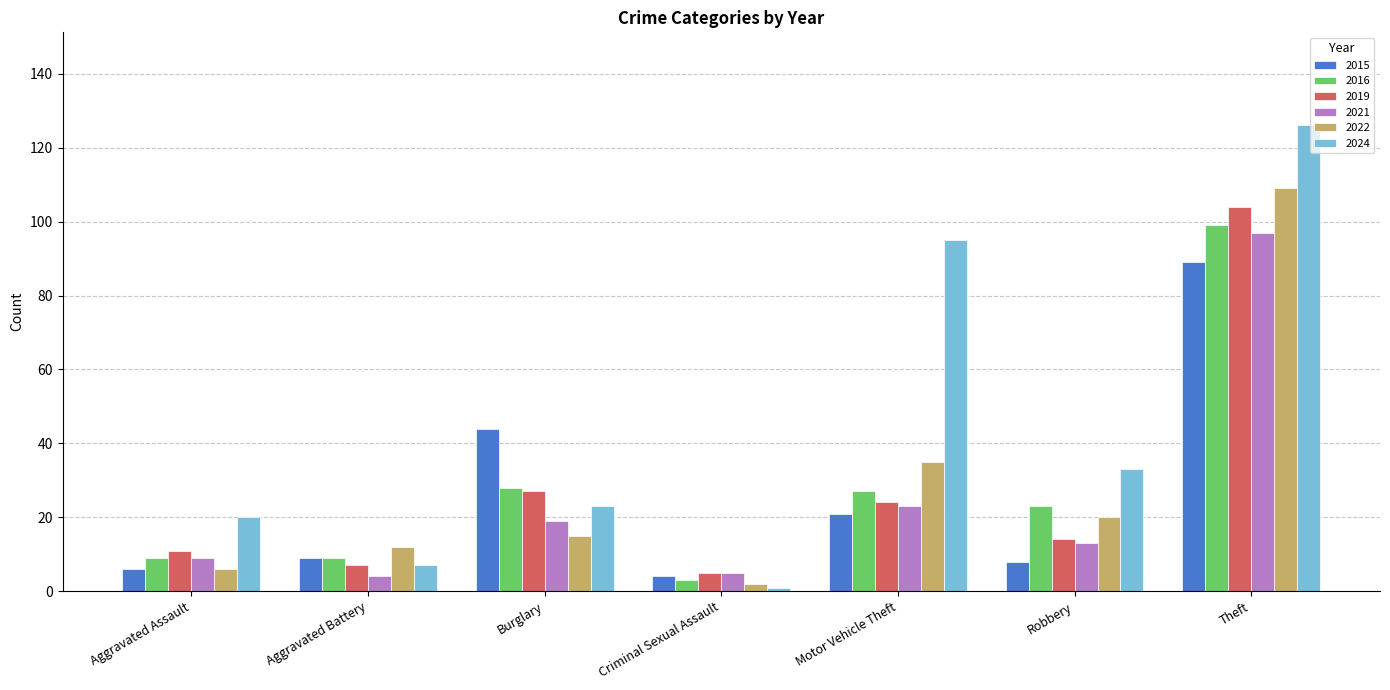

What is the sum of the 2024 values at Aggravated Assault and Burglary?

43